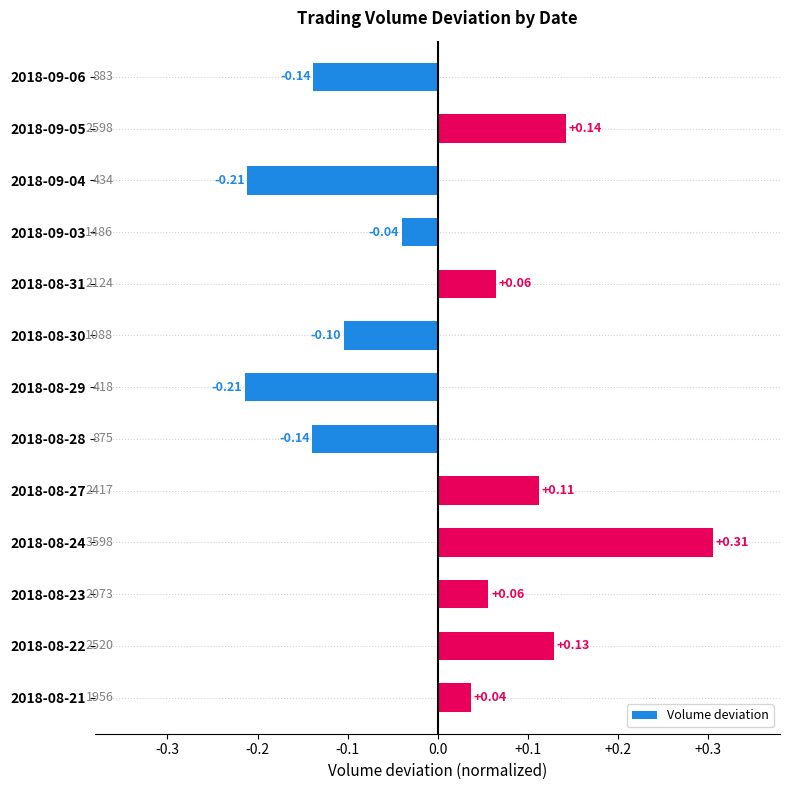

Which has a higher value, 2018-09-03 or 2018-08-29?

2018-09-03